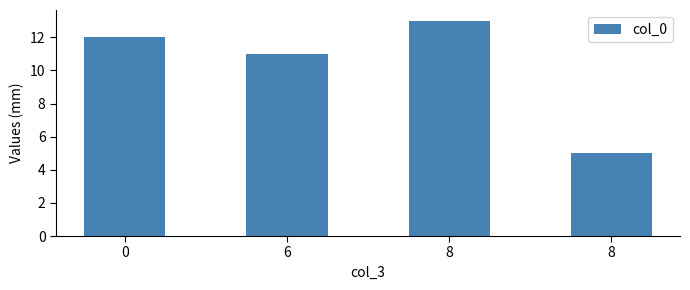

What is the sum of all values?

41